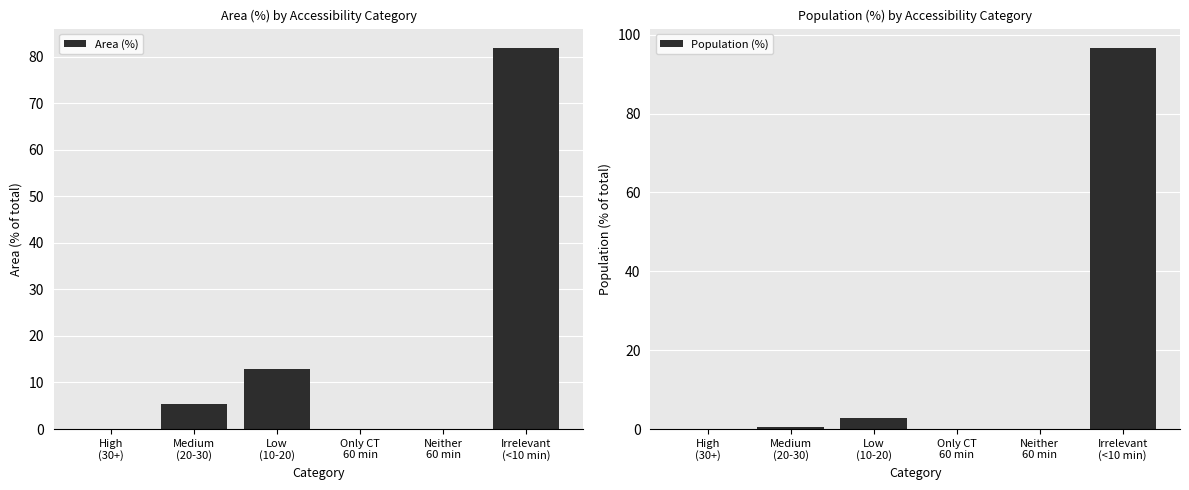

Reading left to right, transcribe all the data shown in this chart.

Area (%): High
(30+)=0.0	Medium
(20-30)=5.4	Low
(10-20)=12.8	Only CT
60 min=0.0	Neither
60 min=0.0	Irrelevant
(<10 min)=81.9
Population (%): High
(30+)=0.0	Medium
(20-30)=0.5	Low
(10-20)=2.7	Only CT
60 min=0.0	Neither
60 min=0.0	Irrelevant
(<10 min)=96.7